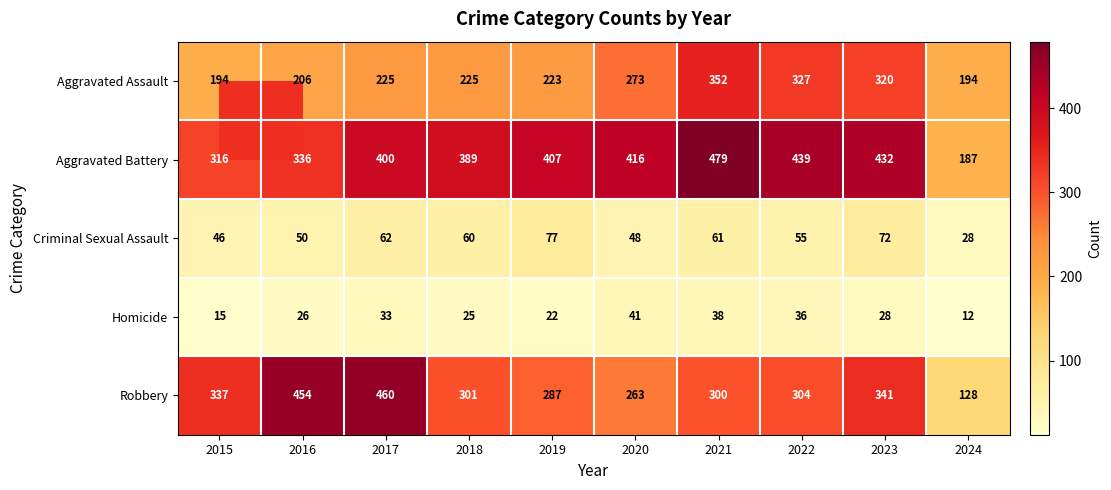

At 2019, list the series in order from smallest to largest.

Homicide, Criminal Sexual Assault, Aggravated Assault, Robbery, Aggravated Battery